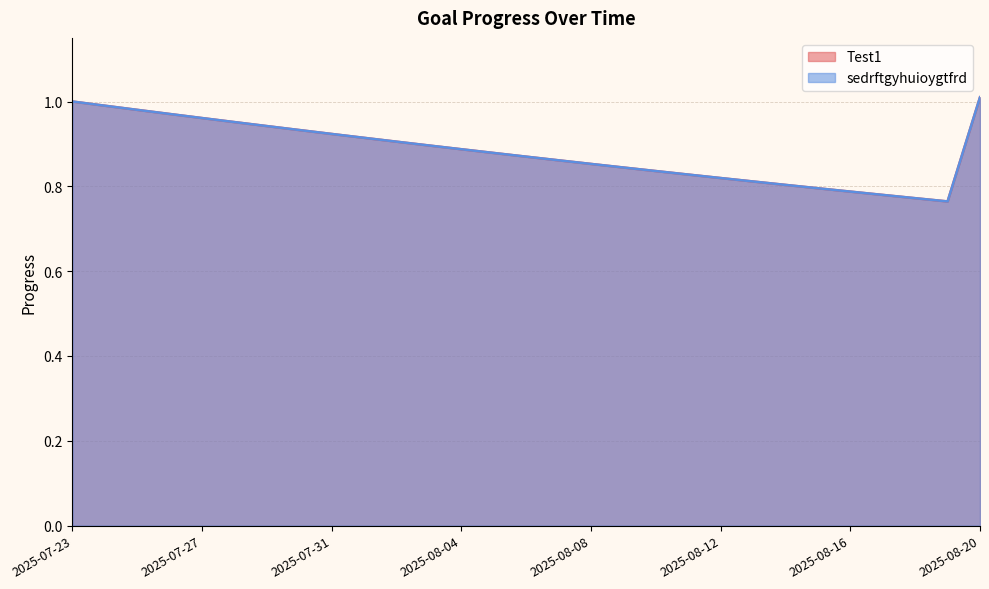

What is the average value of the Test1 series?

0.9